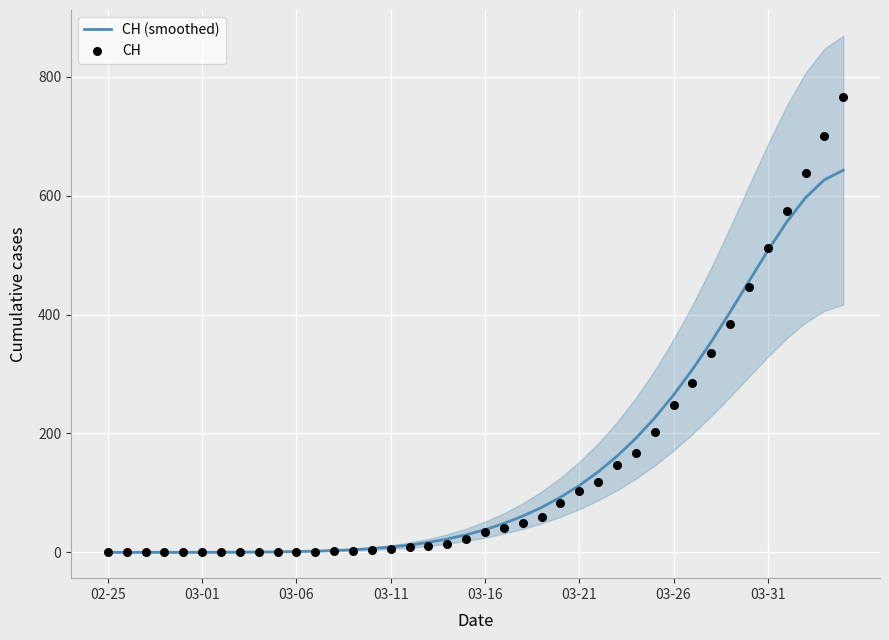

What is the maximum value for CH (smoothed)?

643.0